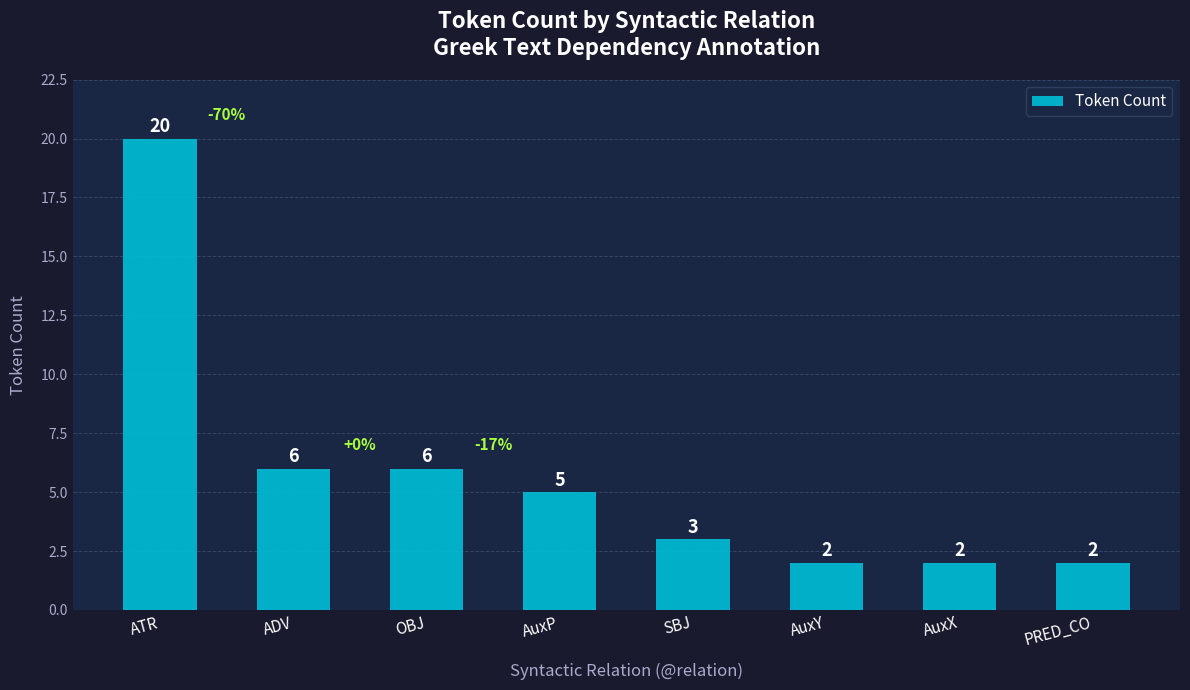

What is the change in value from ATR to AuxY?

-18